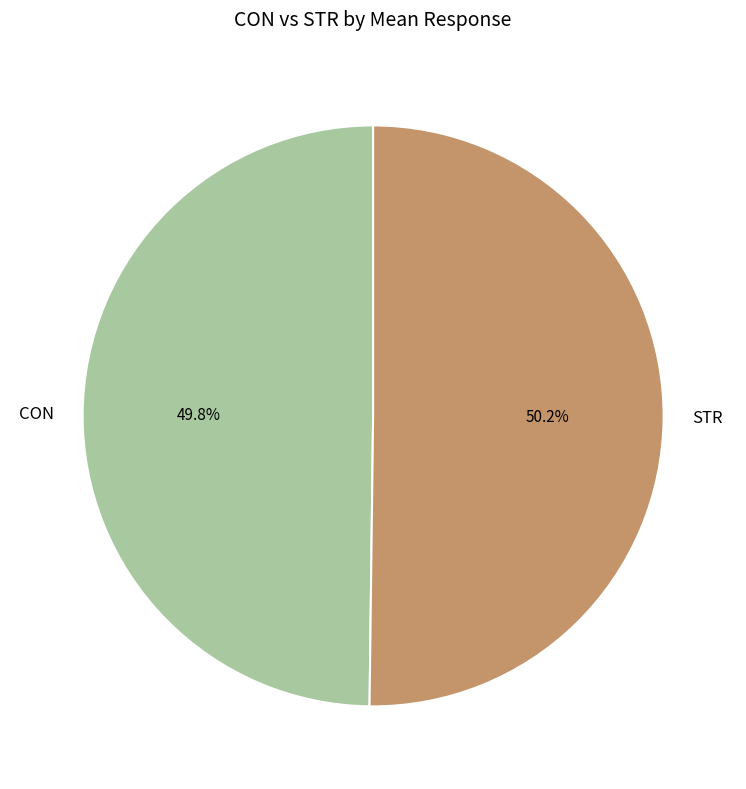

Approximately how many times larger is the value at STR compared to CON?

1.0